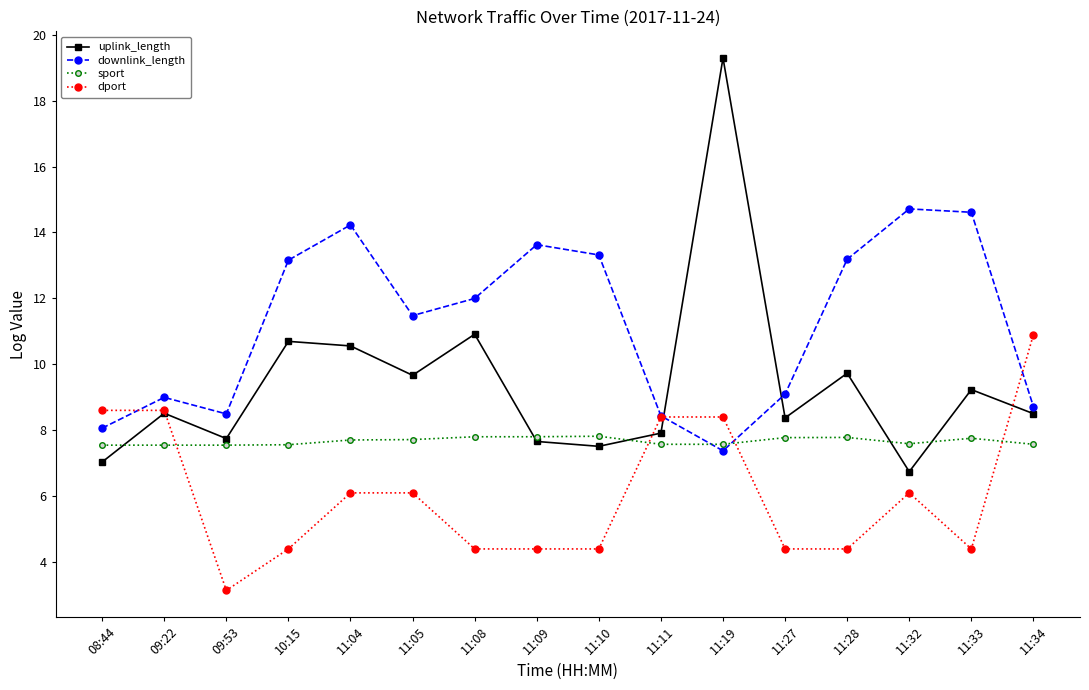

Where is downlink_length nearest to the value 11?

11:05